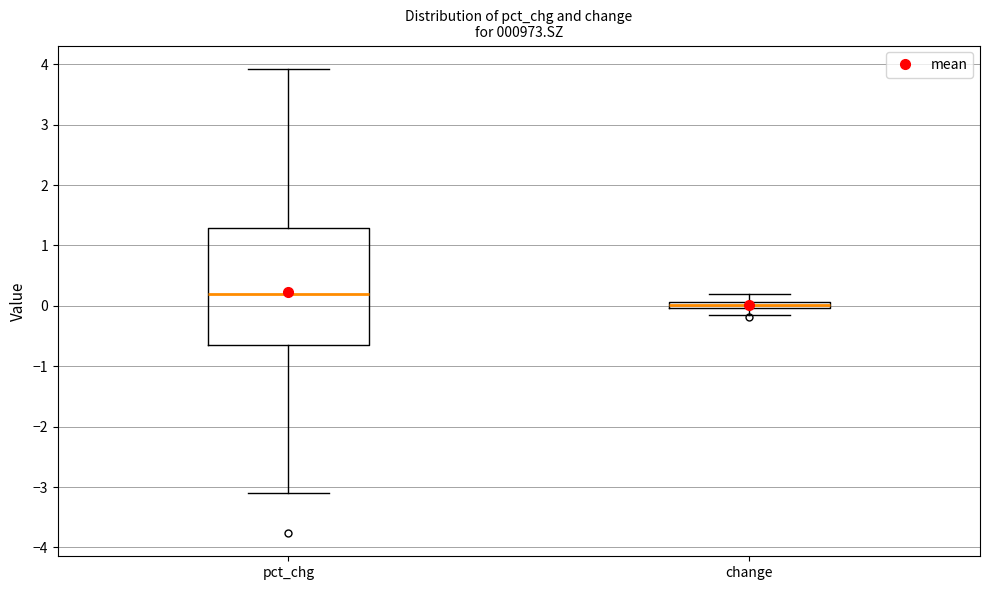

Comparing the boxes themselves (not the whiskers), which one is the tallest?

pct_chg